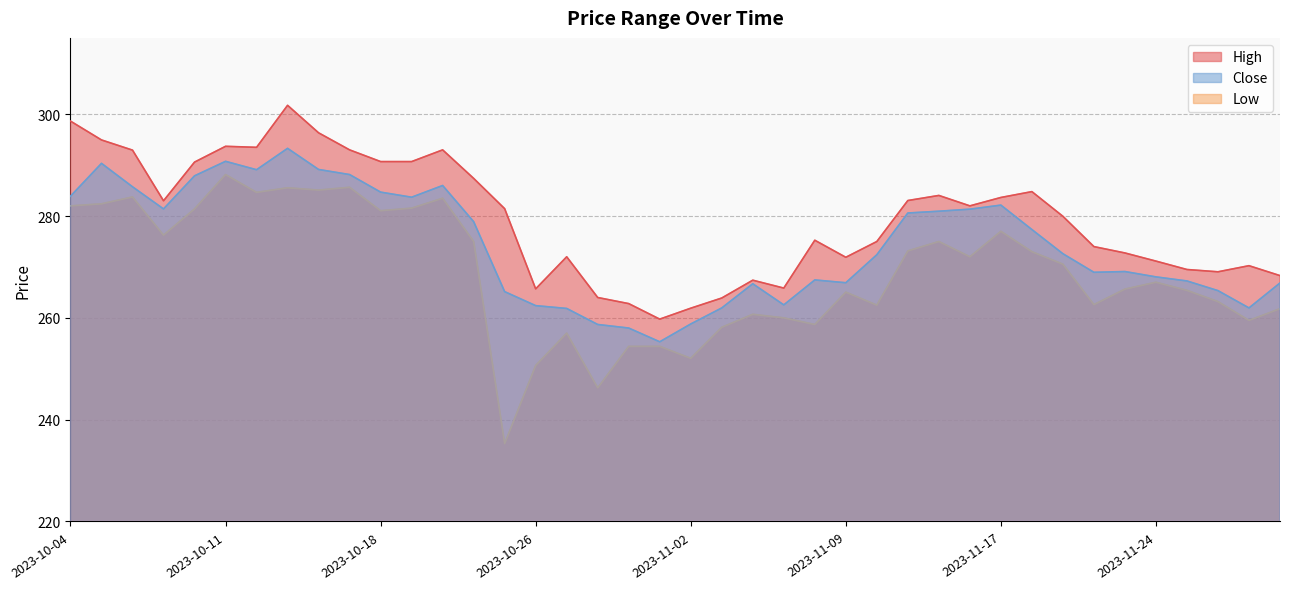

Where does the Low series first go above 270?

2023-10-04